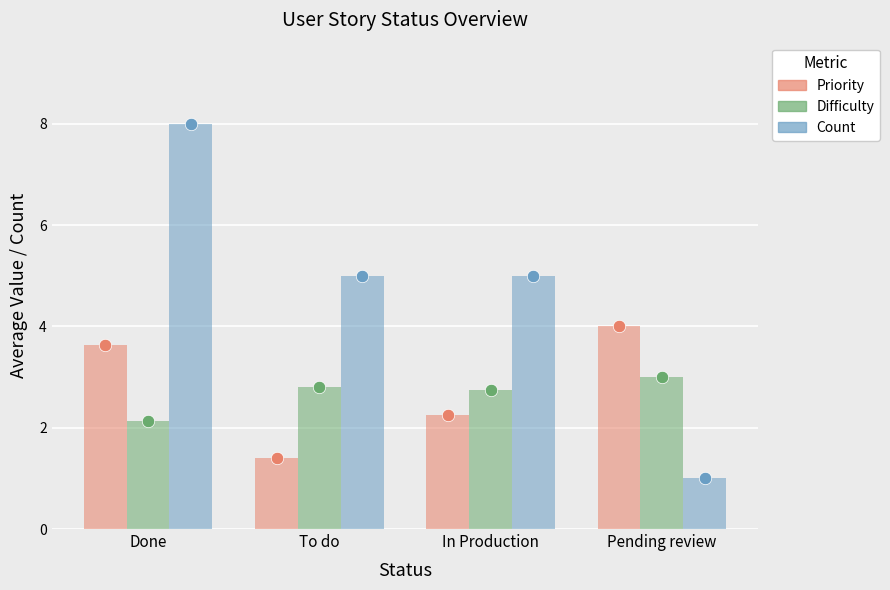

At how many categories does at least one series exceed 1?

4